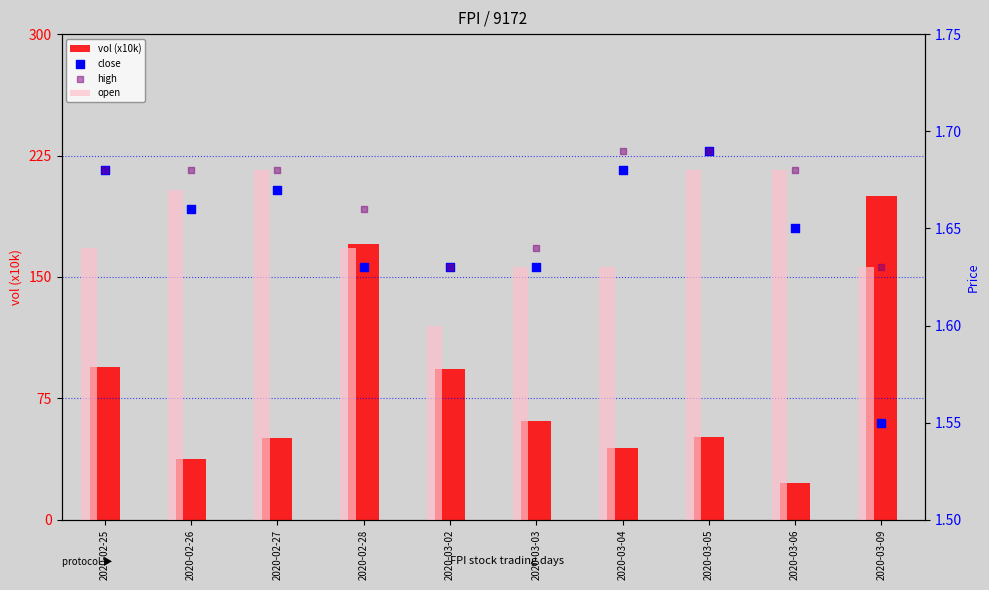

Which series reaches the minimum Y coordinate?

close